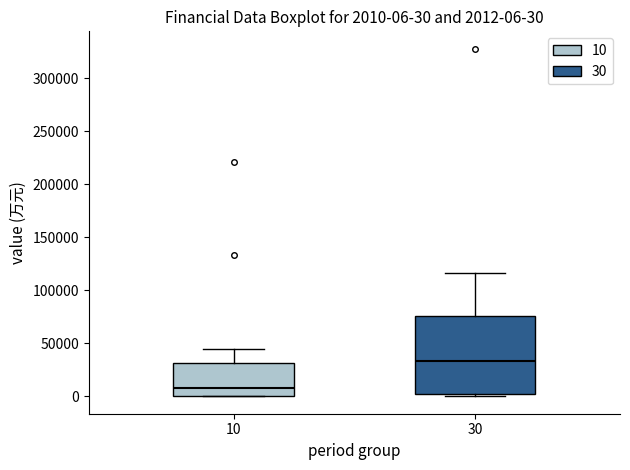

Which box has the highest median line?

30